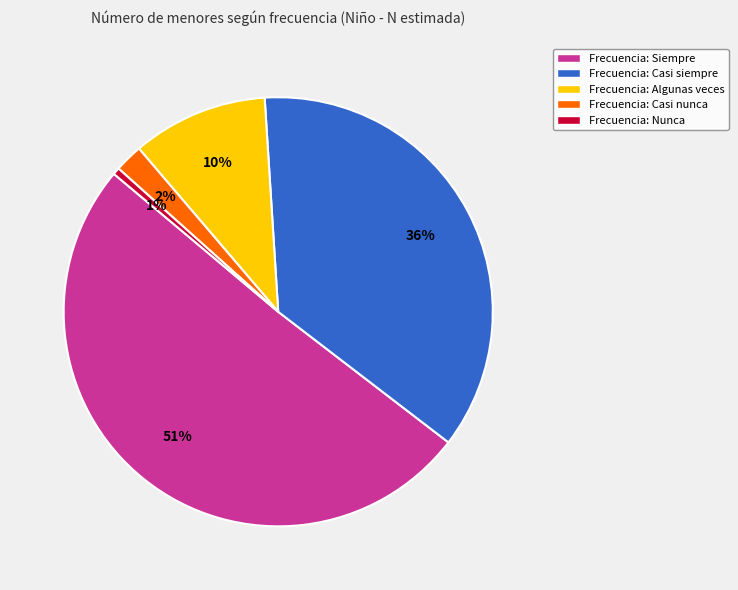

Is it true that Frecuencia: Casi siempre is 51% of the pie?

False